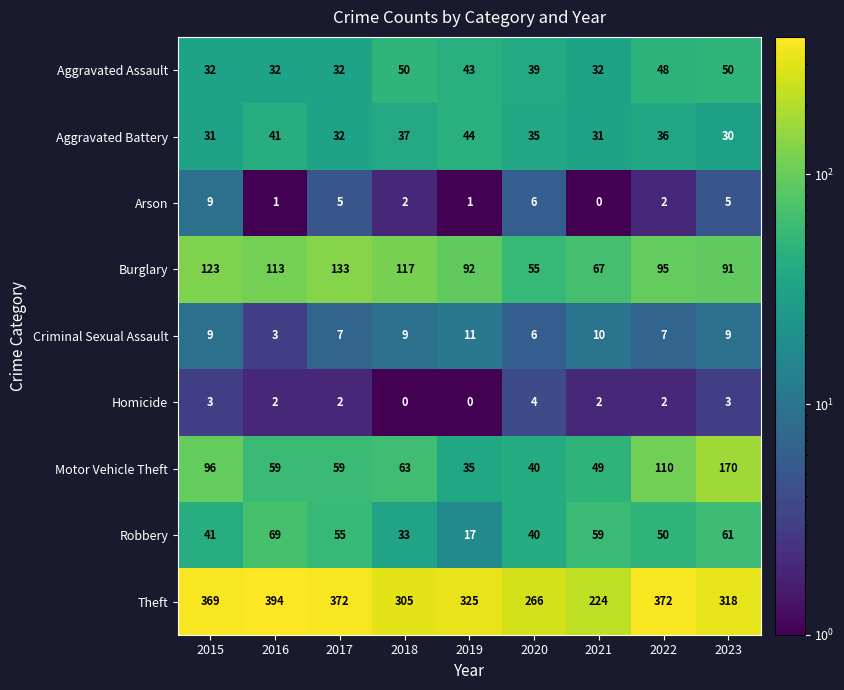

Where is Theft nearest to the value 309?

2018